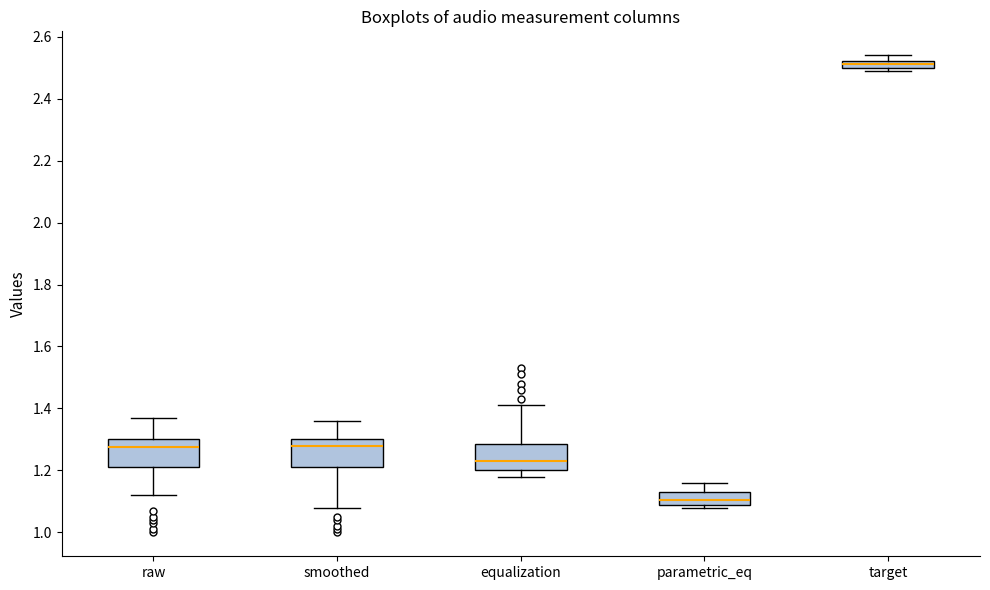

Where does the median line of the box for raw sit on the y-axis? The values are not printed on the chart, so give them approximately, as read against the axis.

1.28